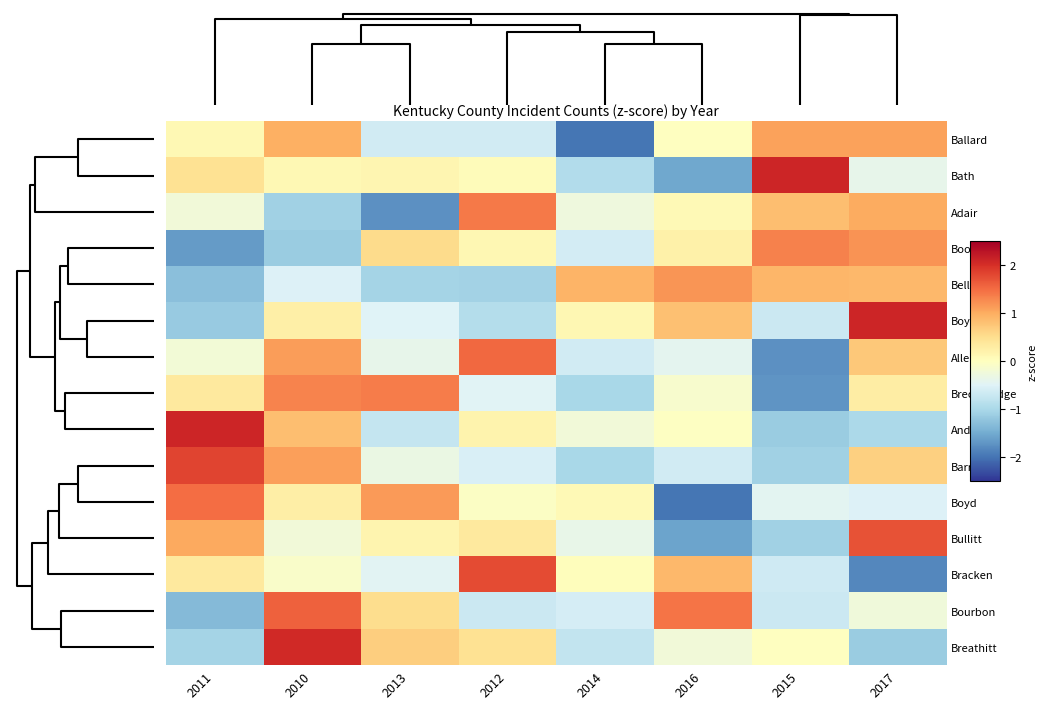

Reading left to right, list all the values displayed in this chart.

Ballard: 2011=0.1	2010=1.0	2013=-0.6	2012=-0.6	2014=-2.0	2016=-0.0	2015=1.1	2017=1.1
Bath: 2011=0.5	2010=0.1	2013=0.1	2012=0.1	2014=-0.9	2016=-1.5	2015=2.1	2017=-0.4
Adair: 2011=-0.2	2010=-1.1	2013=-1.7	2012=1.4	2014=-0.3	2016=0.1	2015=0.8	2017=1.0
Boone: 2011=-1.7	2010=-1.2	2013=0.5	2012=0.1	2014=-0.6	2016=0.2	2015=1.3	2017=1.2
Bell: 2011=-1.3	2010=-0.5	2013=-1.1	2012=-1.1	2014=0.9	2016=1.2	2015=0.9	2017=0.9
Boyle: 2011=-1.2	2010=0.2	2013=-0.5	2012=-0.9	2014=0.1	2016=0.8	2015=-0.7	2017=2.1
Allen: 2011=-0.2	2010=1.1	2013=-0.4	2012=1.5	2014=-0.6	2016=-0.4	2015=-1.8	2017=0.7
Breckinridge: 2011=0.3	2010=1.3	2013=1.4	2012=-0.5	2014=-1.0	2016=-0.1	2015=-1.7	2017=0.3
Anderson: 2011=2.1	2010=0.8	2013=-0.7	2012=0.2	2014=-0.2	2016=-0.0	2015=-1.1	2017=-1.0
Barren: 2011=1.8	2010=1.1	2013=-0.3	2012=-0.6	2014=-1.0	2016=-0.6	2015=-1.1	2017=0.7
Boyd: 2011=1.5	2010=0.3	2013=1.1	2012=-0.1	2014=0.1	2016=-2.0	2015=-0.4	2017=-0.5
Bullitt: 2011=1.0	2010=-0.2	2013=0.2	2012=0.3	2014=-0.4	2016=-1.6	2015=-1.1	2017=1.7
Bracken: 2011=0.3	2010=-0.1	2013=-0.5	2012=1.8	2014=0.0	2016=0.9	2015=-0.6	2017=-1.8
Bourbon: 2011=-1.3	2010=1.6	2013=0.5	2012=-0.7	2014=-0.6	2016=1.4	2015=-0.7	2017=-0.2
Breathitt: 2011=-1.1	2010=2.1	2013=0.7	2012=0.5	2014=-0.8	2016=-0.2	2015=-0.0	2017=-1.1